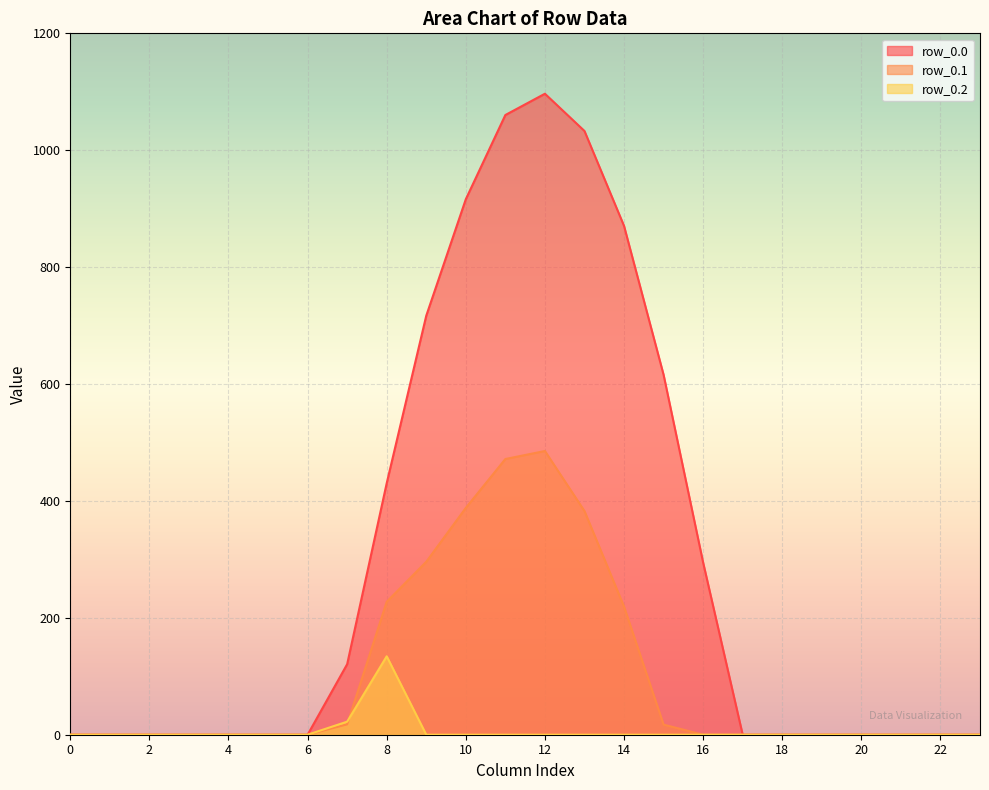

Reading left to right, extract all data points from this chart.

row_0.0: 0.0	0.0	0.0	0.0	0.0	0.0	0.0	120.6	430.3	716.9	916.2	1060.3	1096.7	1032.9	870.6	615.9	294.5	0.0	0.0	0.0	0.0	0.0	0.0	0.0
row_0.1: 0.0	0.0	0.0	0.0	0.0	0.0	0.0	17.7	227.5	295.9	388.1	471.7	485.4	382.7	219.2	17.3	0.0	0.0	0.0	0.0	0.0	0.0	0.0	0.0
row_0.2: 0.0	0.0	0.0	0.0	0.0	0.0	0.0	22.3	134.2	0.0	0.0	0.0	0.0	0.0	0.0	0.0	0.0	0.0	0.0	0.0	0.0	0.0	0.0	0.0